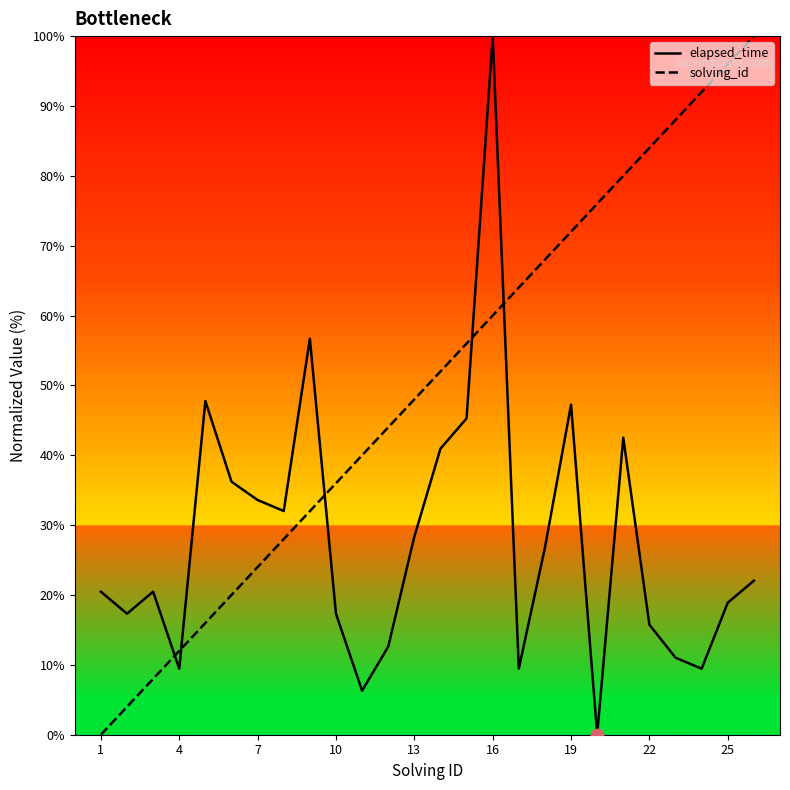

What are all the series names shown in the legend?

elapsed_time, solving_id